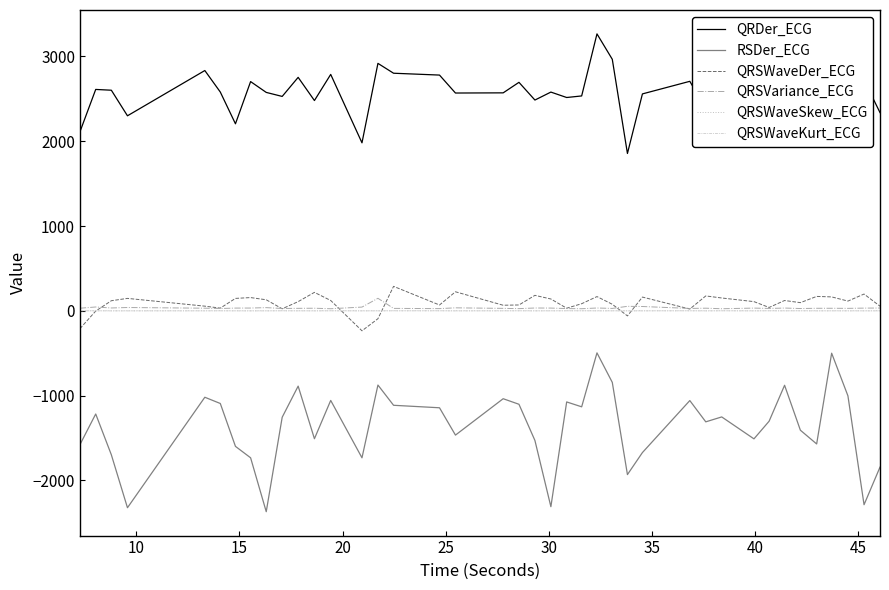

What is the minimum value shown in the chart?

-2368.0